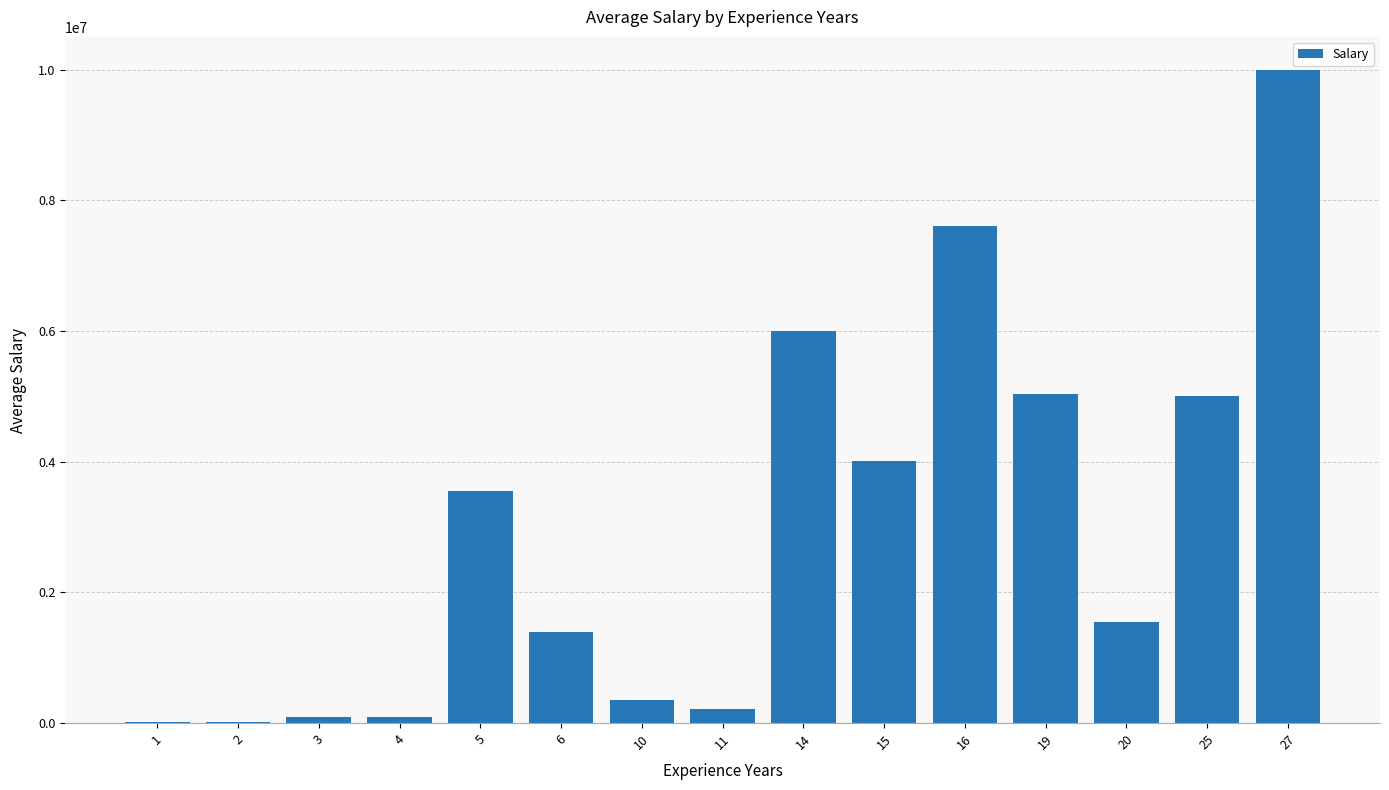

What is the maximum value shown in the chart?

10000000.0